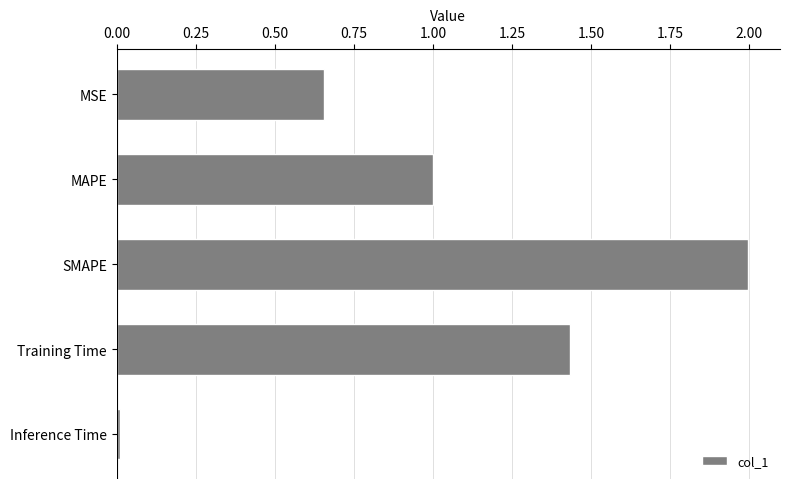

What is the difference between the maximum and minimum values?

2.0